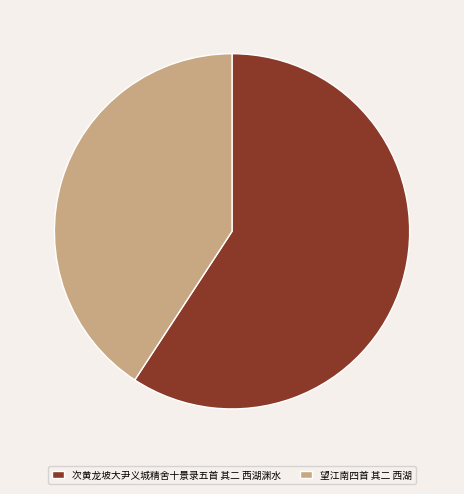

Does 望江南四首 其二 西湖 represent more than half of the total?

No